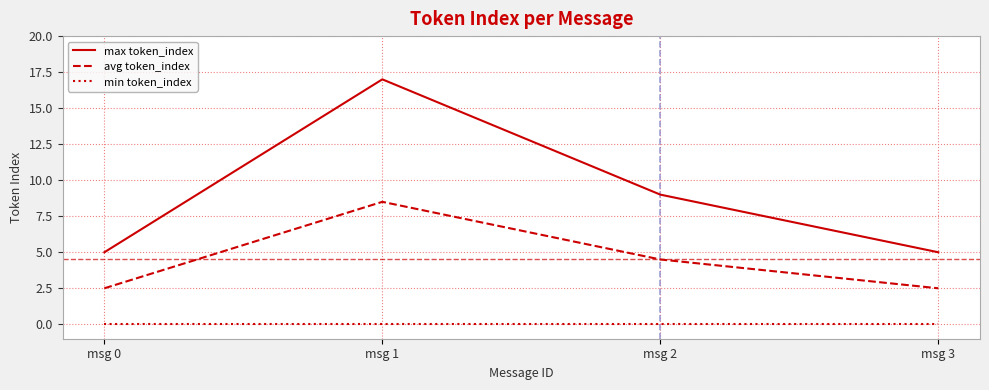

Where is max token_index nearest to the value 11?

msg 2